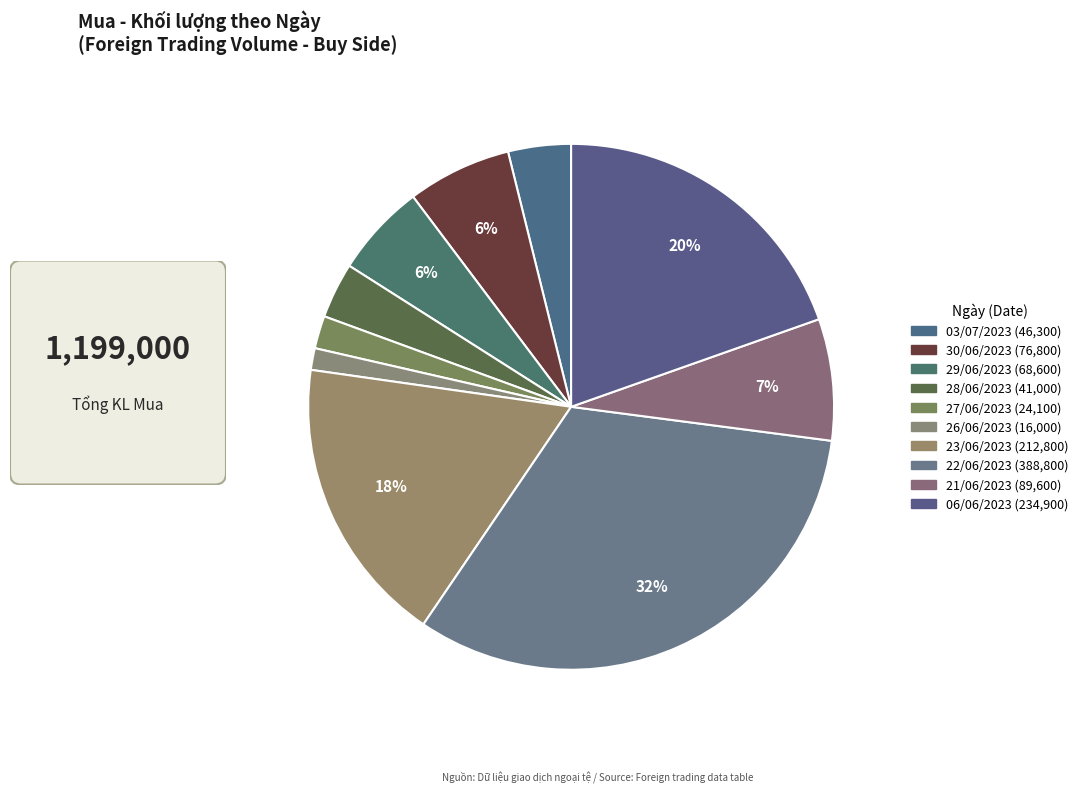

To the nearest percent, what portion does 29/06/2023 represent?

6%